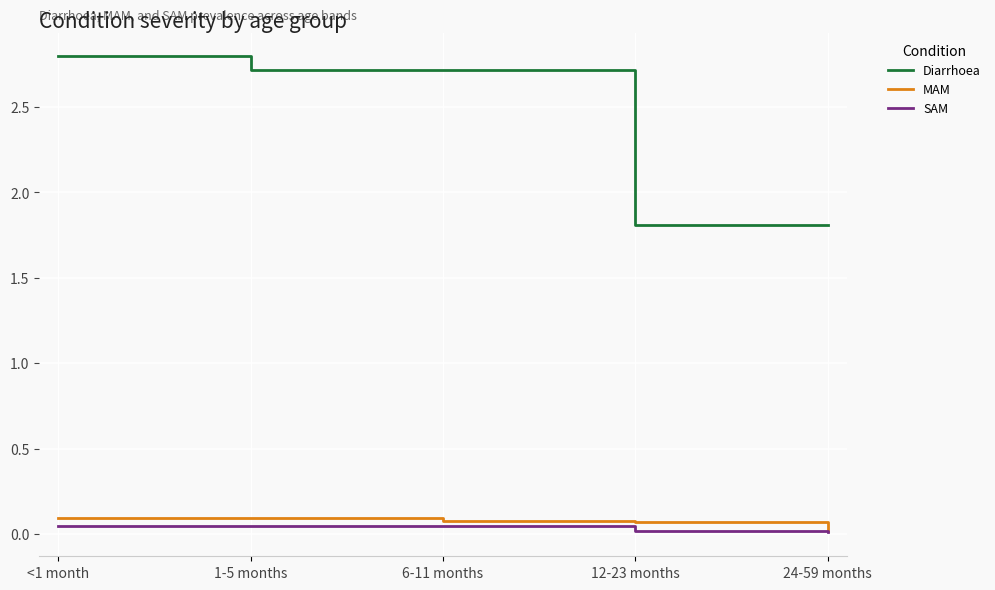

What is the difference between the MAM values at 6-11 months and 24-59 months?

0.1